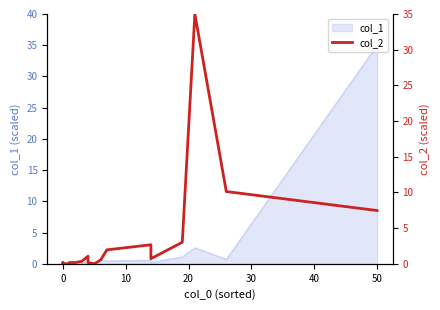

How many lines are shown in the chart?

1